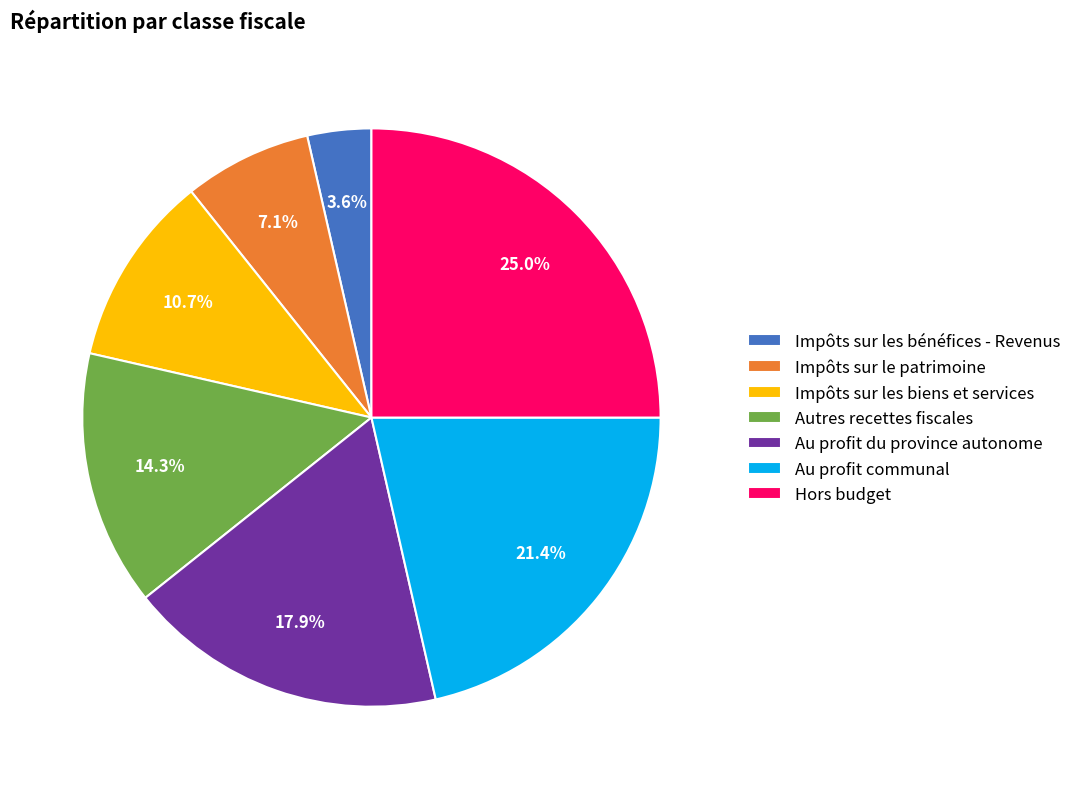

Count the number of slices in the pie.

7